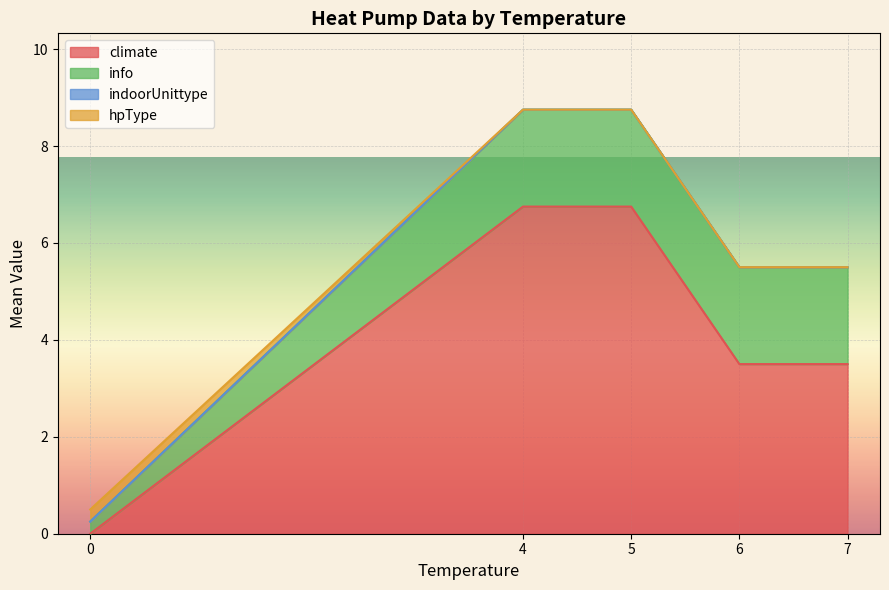

What is the total value across all series at 4?

8.8